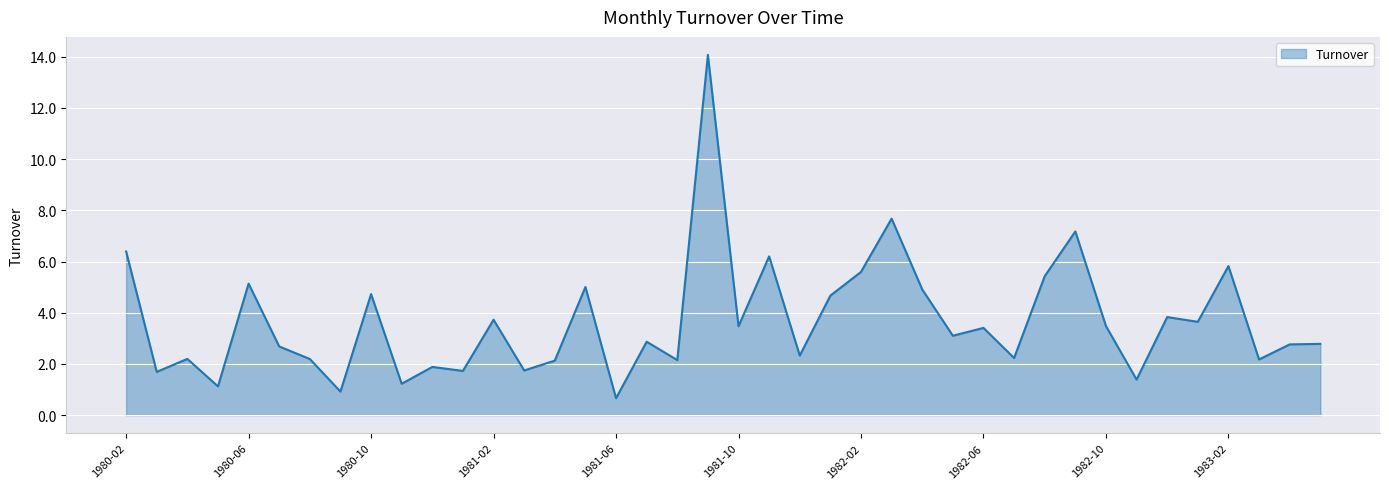

What is the greatest value displayed?

14.1